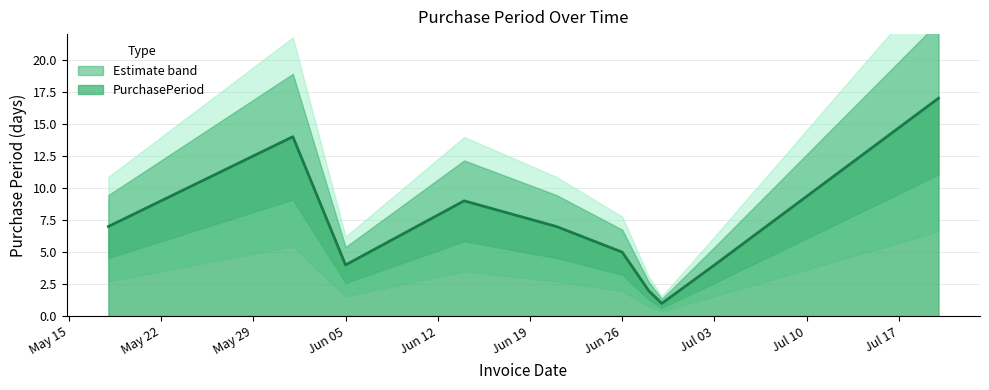

What is the greatest value displayed?

17